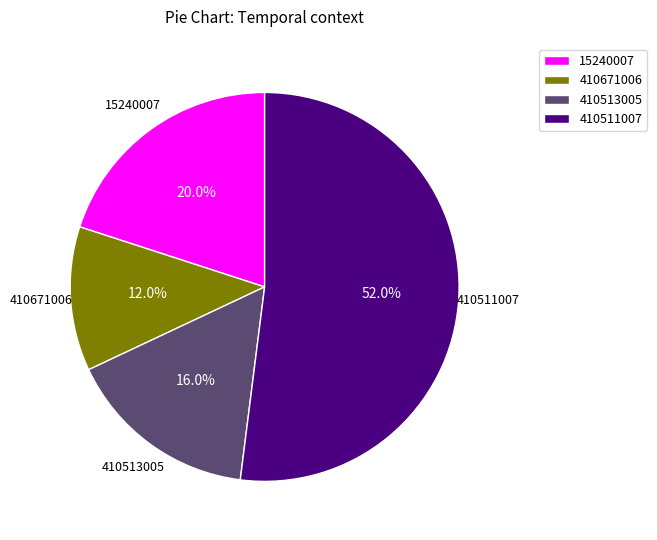

Does any single category account for the majority?

Yes